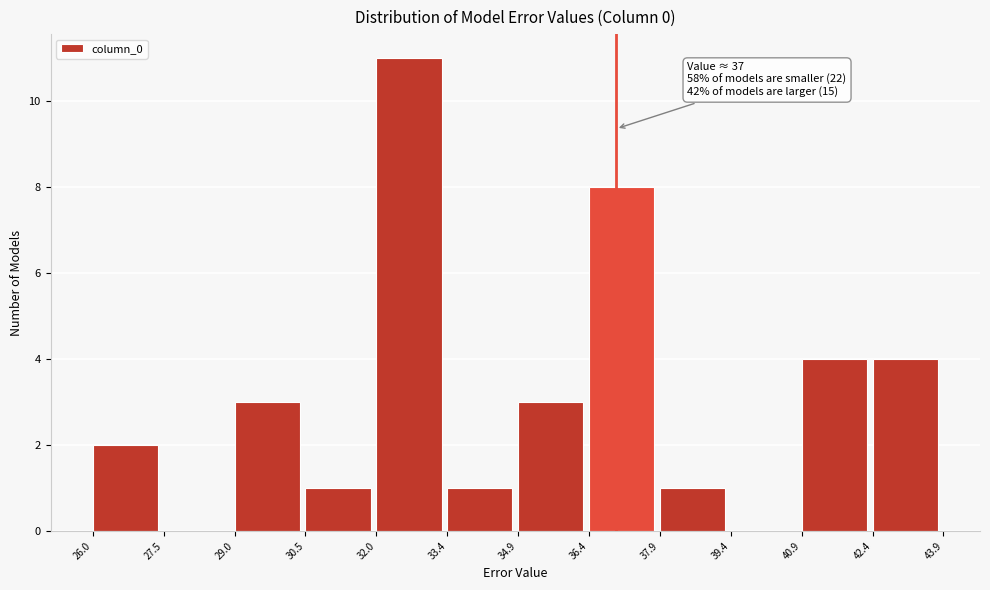

Which range on the x-axis has the tallest bar?

32.0 to 33.4